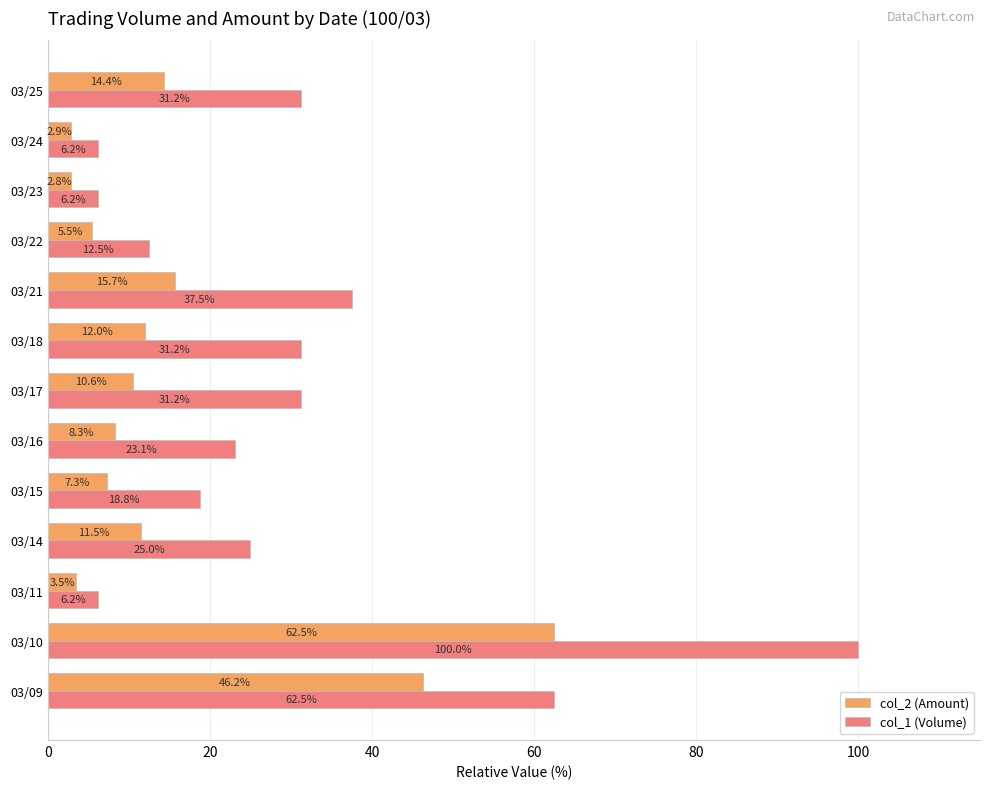

At which category is the sum across all series the highest?

03/10